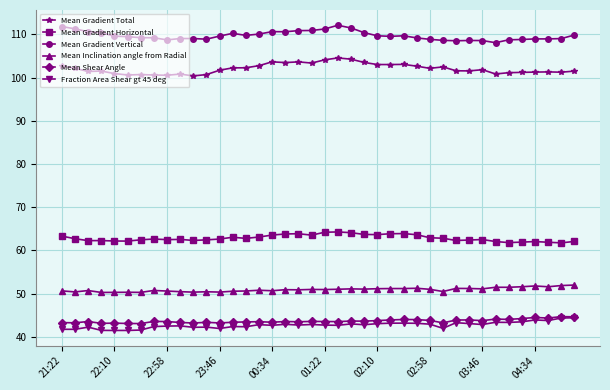

At how many categories does at least one series exceed 67?

40